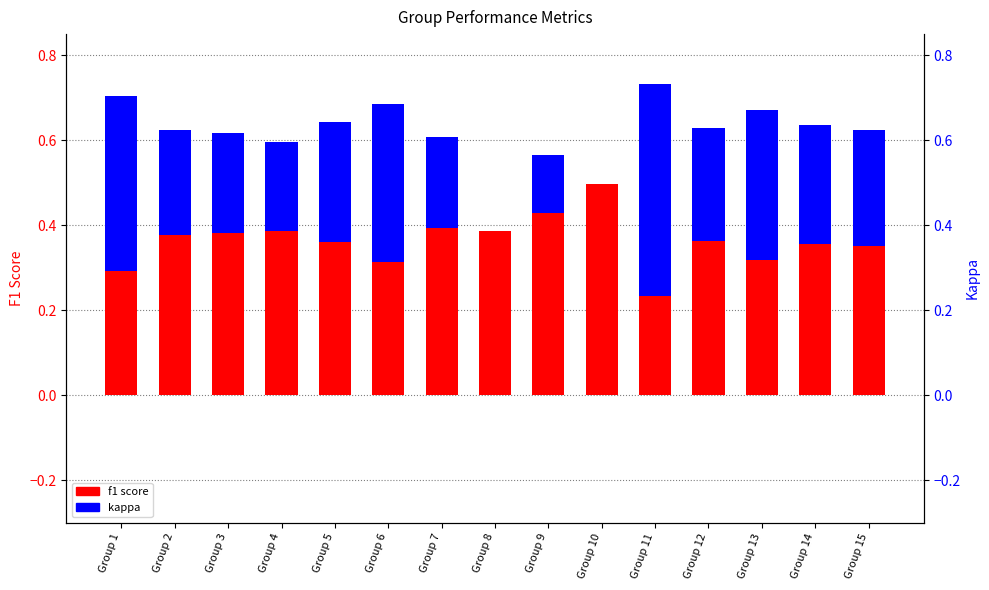

What is the total value across all series at Group 3?

0.9